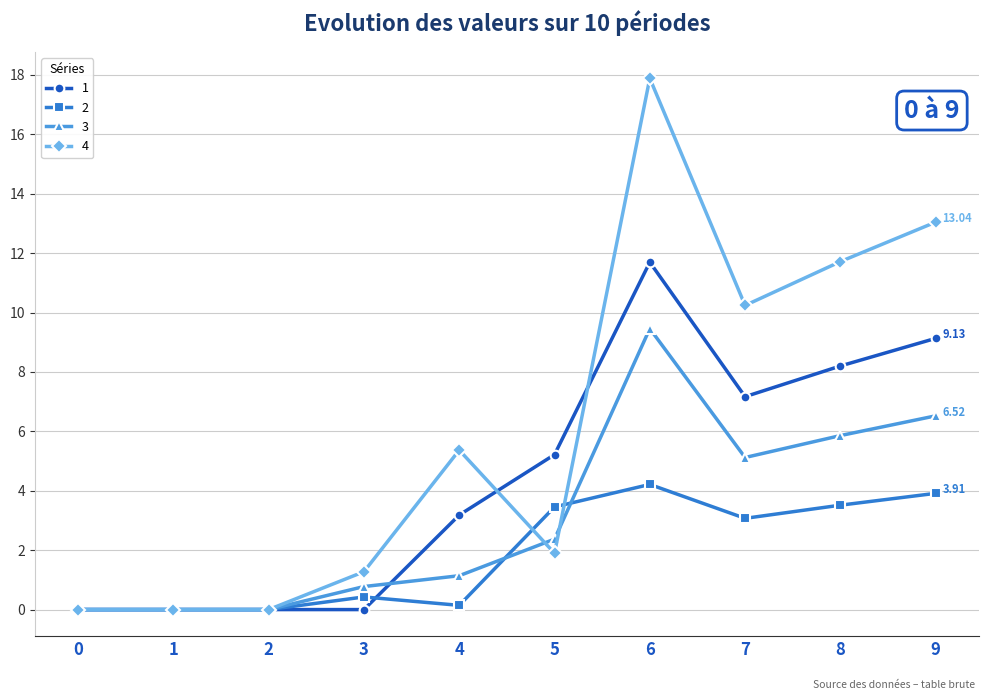

Reading right to left, what are all the values shown in this chart?

1: 9.1	8.2	7.2	11.7	5.2	3.2	0.0	0.0	0.0	0.0
2: 3.9	3.5	3.1	4.2	3.5	0.1	0.4	0.0	0.0	0.0
3: 6.5	5.9	5.1	9.5	2.4	1.1	0.8	0.0	0.0	0.0
4: 13.0	11.7	10.2	17.9	1.9	5.4	1.3	0.0	0.0	0.0